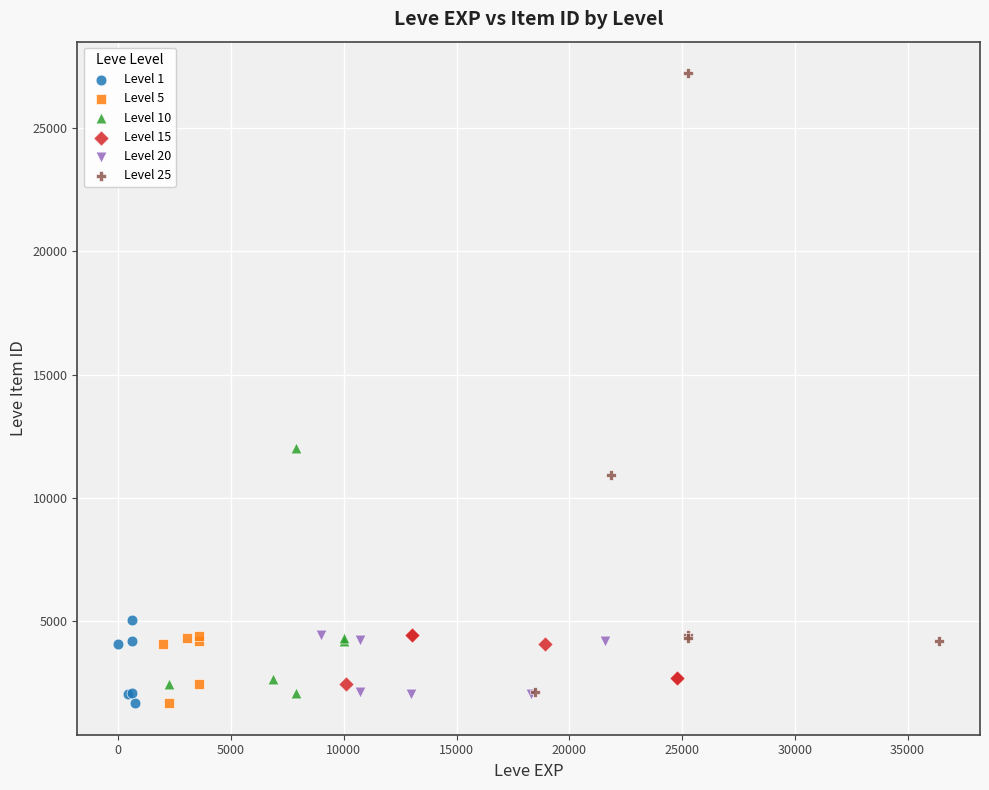

Which series has the largest Y range (max minus min)?

Level 25